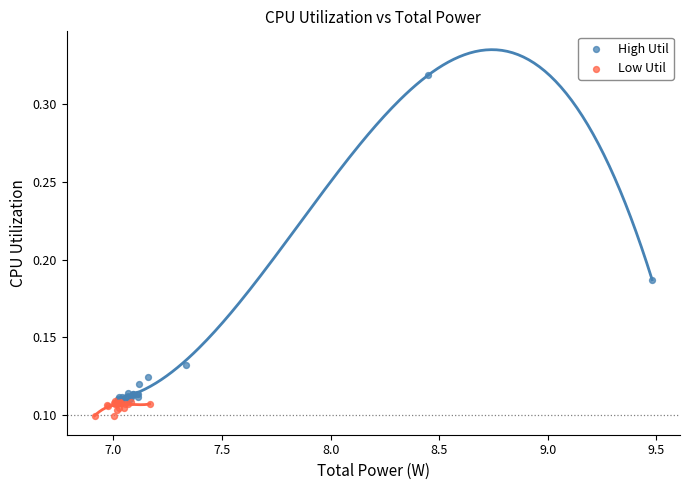

What are all the series names shown in the legend?

High Util, Low Util